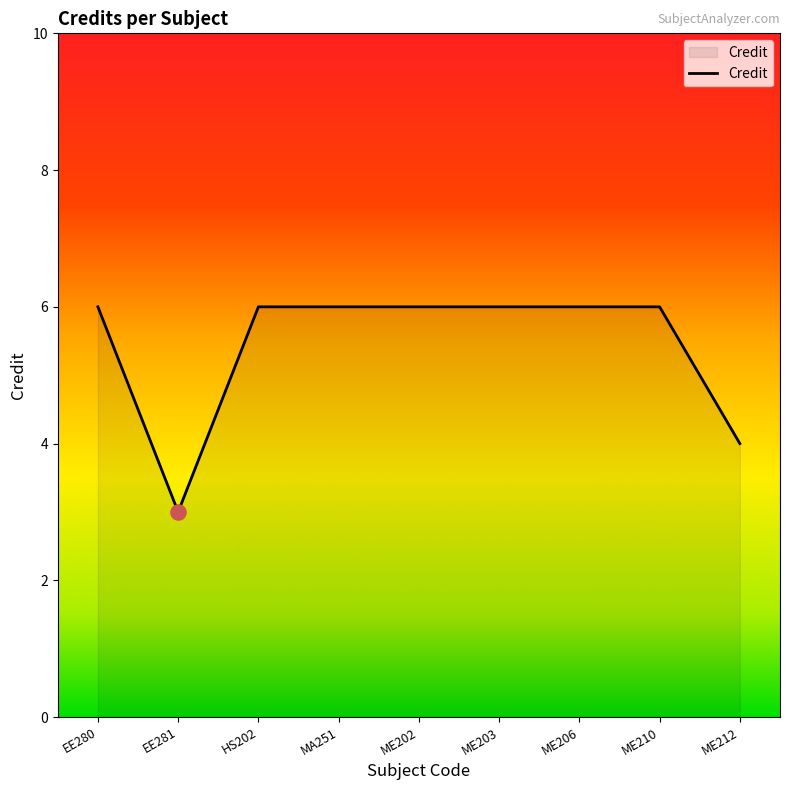

Which has a higher value, ME212 or MA251?

MA251